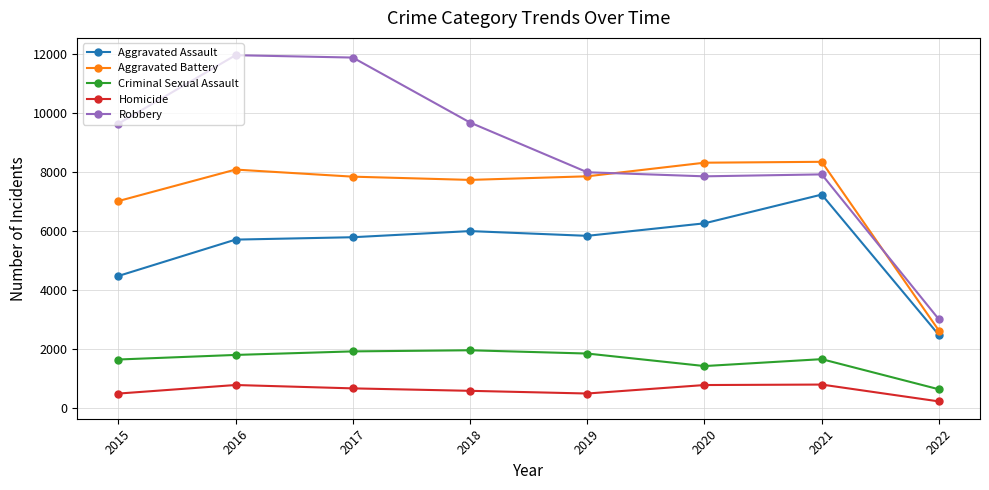

Rank the series by their maximum value, from lowest to highest.

Homicide, Criminal Sexual Assault, Aggravated Assault, Aggravated Battery, Robbery